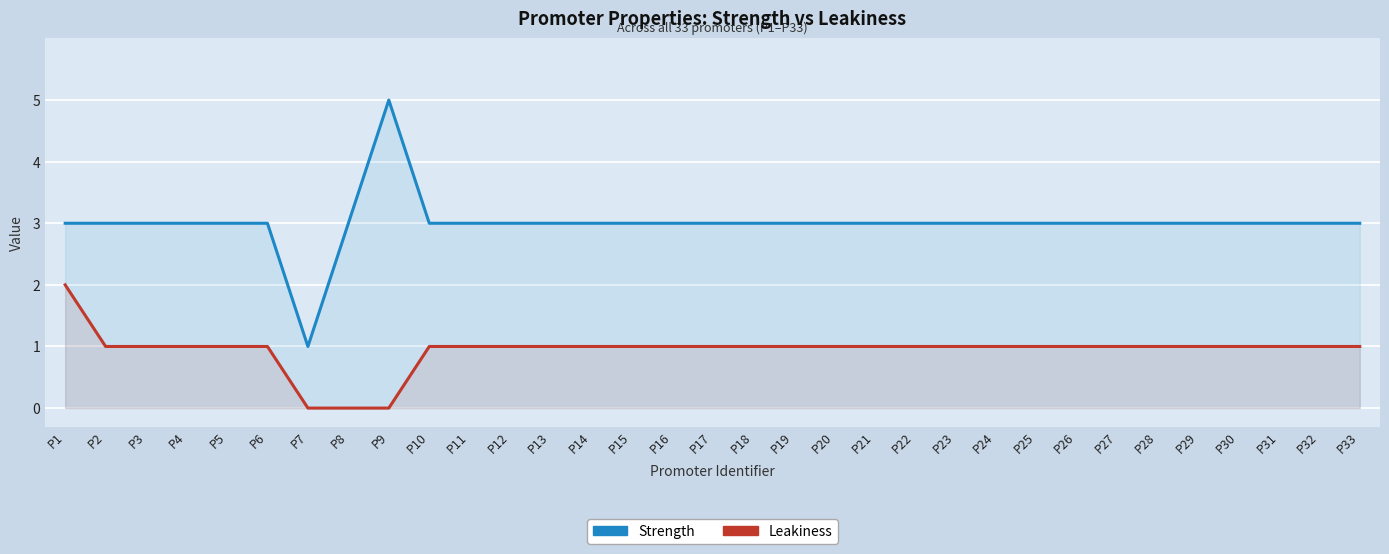

How many series are shown in this chart?

2